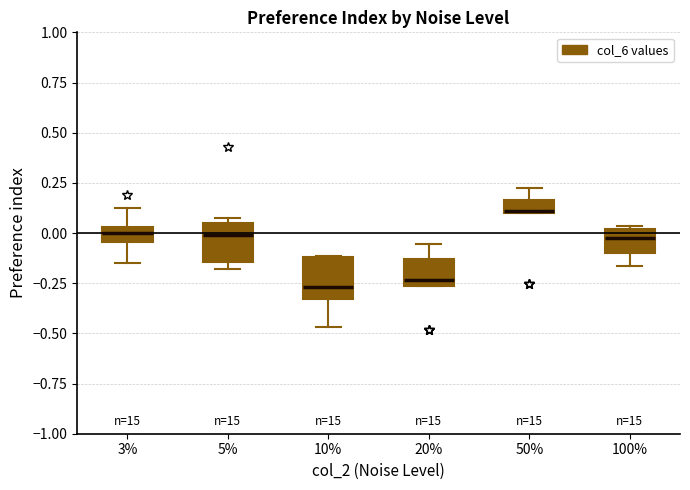

Where does the upper whisker of the box at x = 50% end on the y-axis? The values are not printed on the chart, so give them approximately, as read against the axis.

0.20